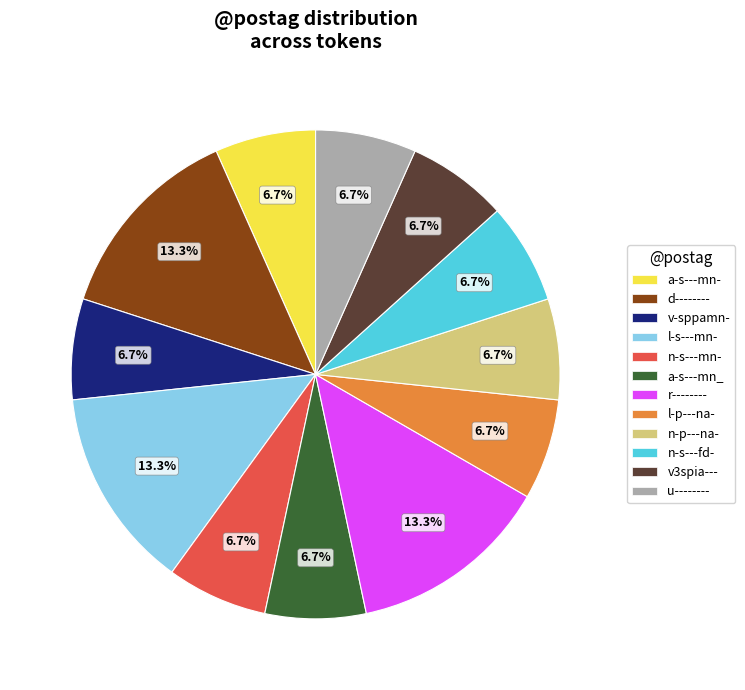

Count the number of slices in the pie.

12